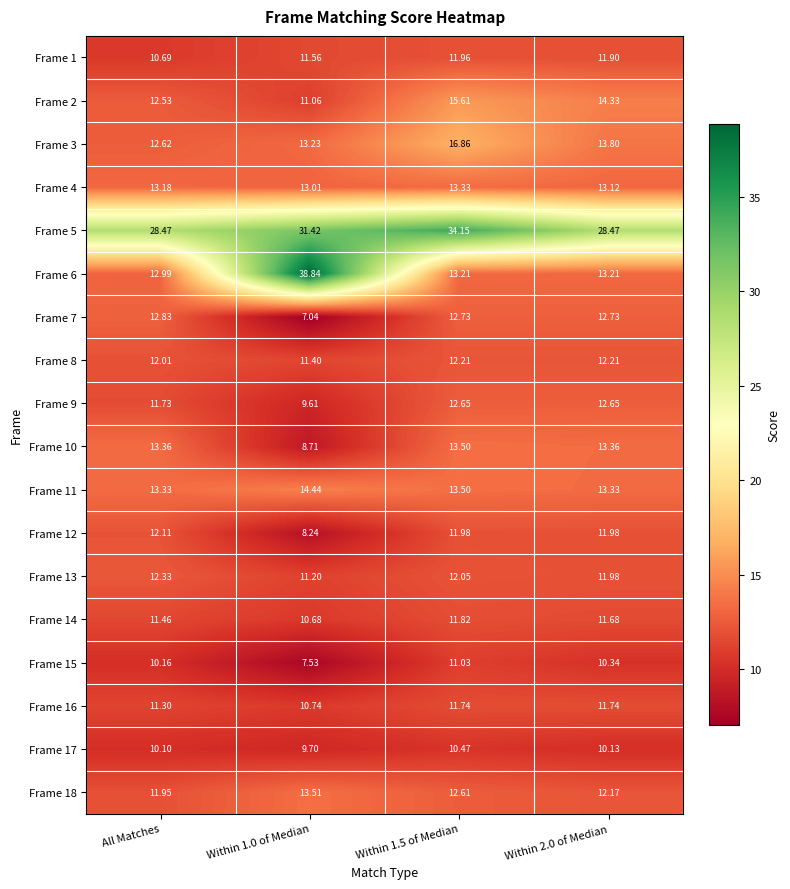

Where is Frame 18 nearest to the value 12?

All Matches